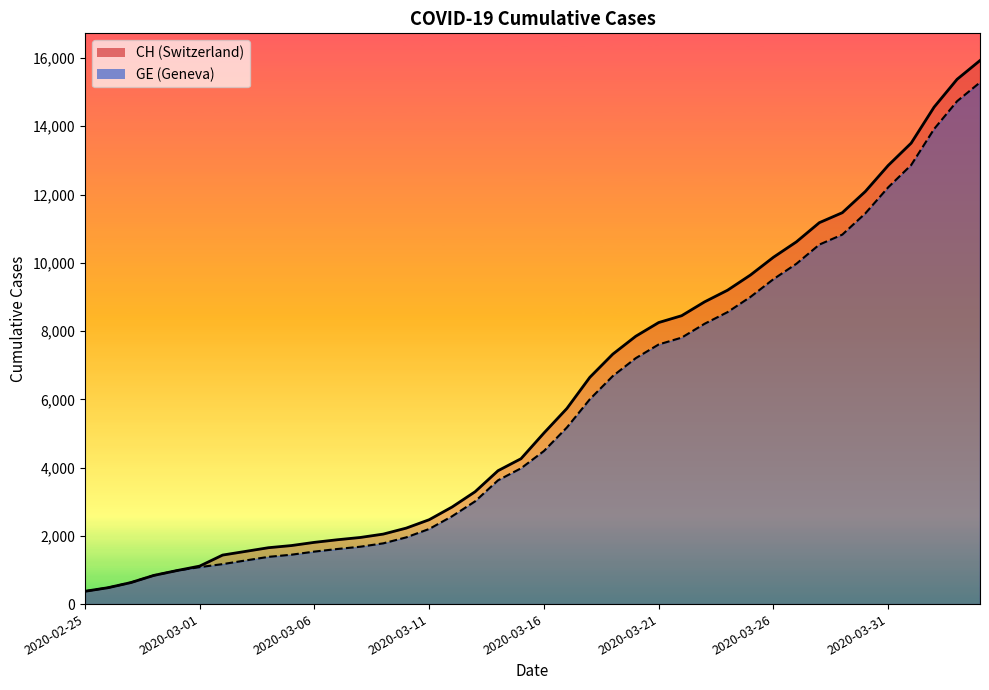

What is the difference between the GE values at 2020-03-18 and 2020-04-01?

6861